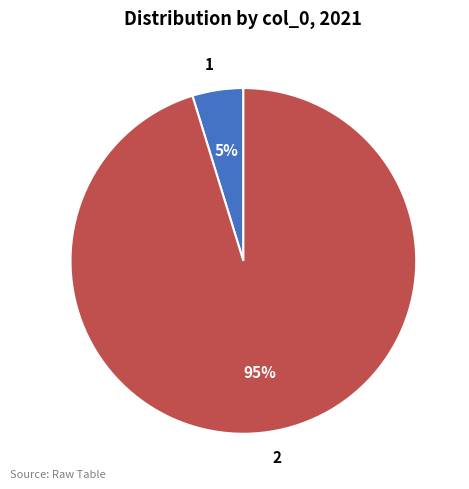

Which category has the smallest portion of the pie?

1